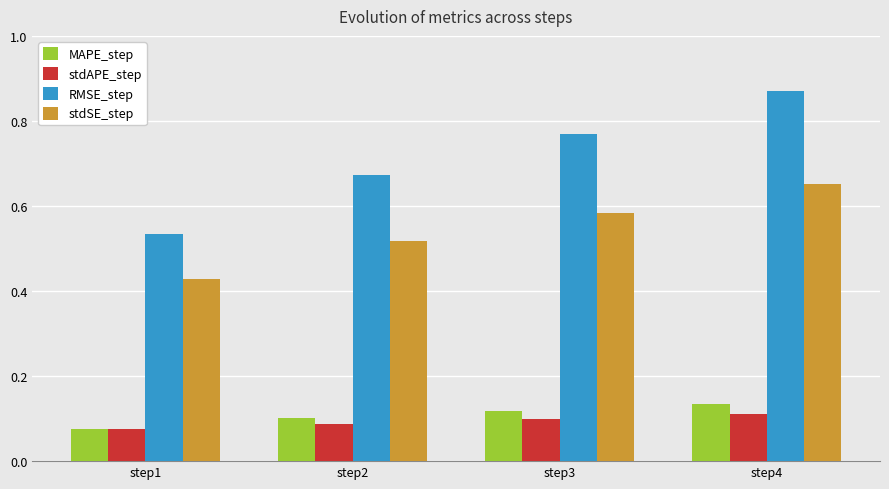

Between step2 and step4, which series saw the biggest shift?

RMSE_step